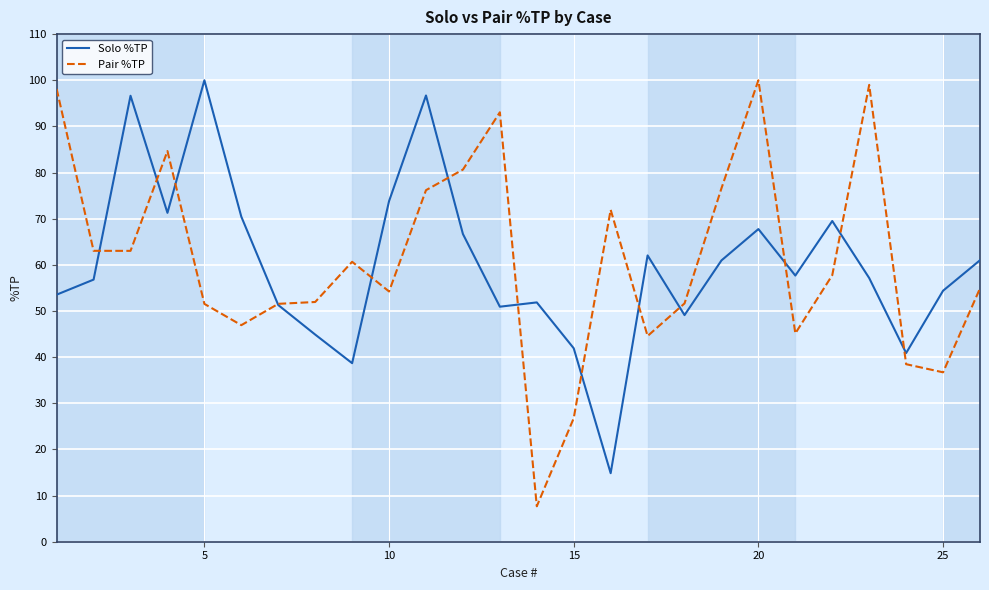

Which series has the largest range (max minus min)?

Pair %TP